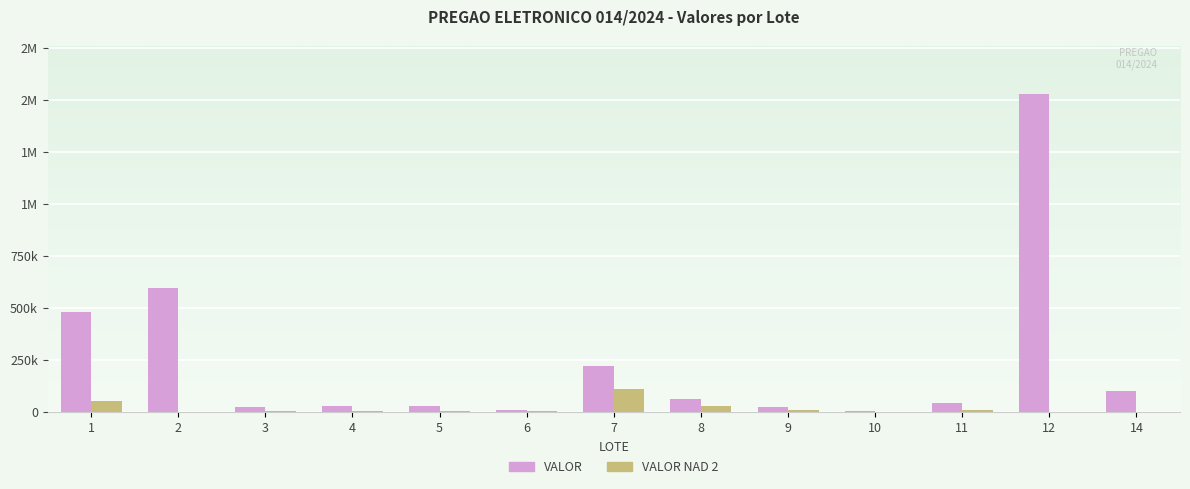

Between 6 and 8, which series saw the biggest shift?

VALOR